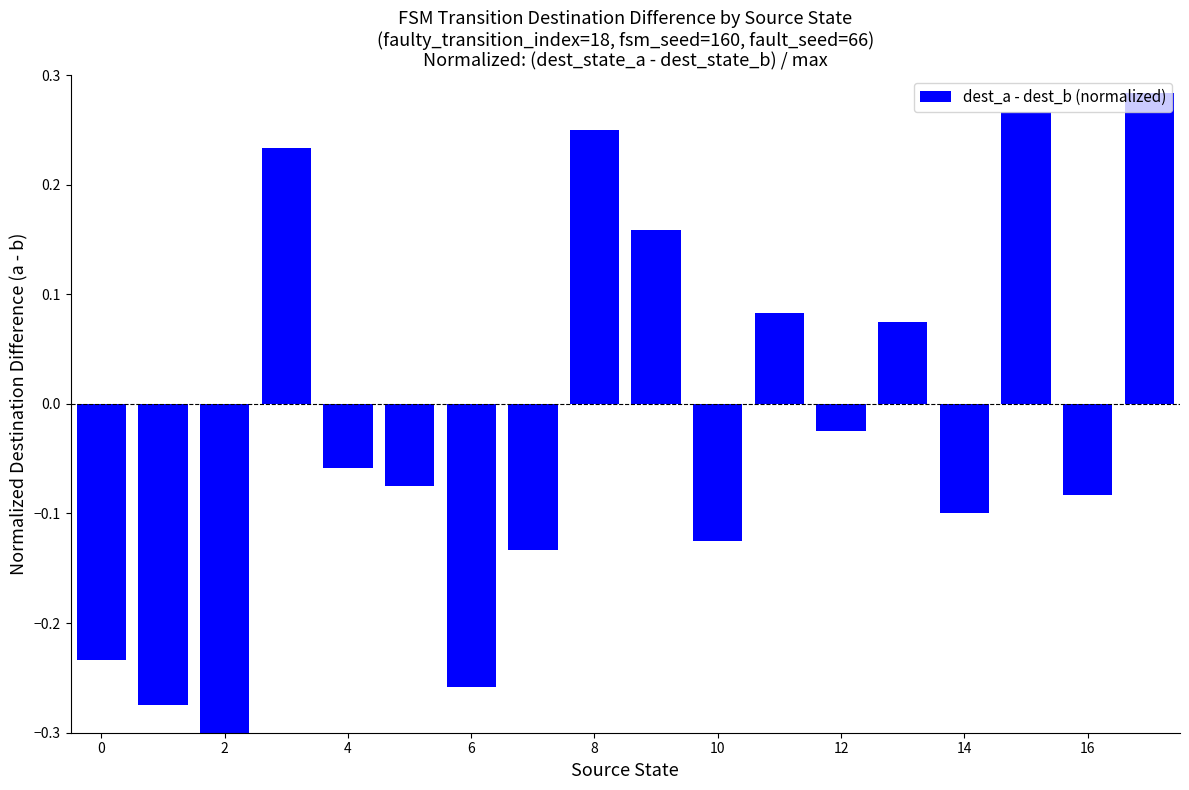

How many bars are there in total?

18